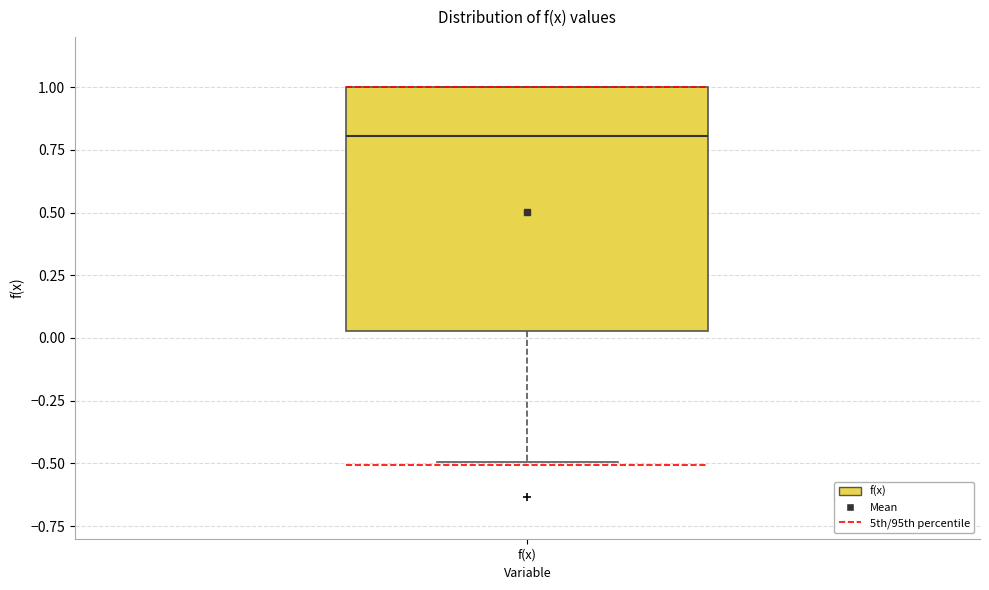

Where is the upper edge of the box for f(x) on the y-axis? The values are not printed on the chart, so give them approximately, as read against the axis.

1.00